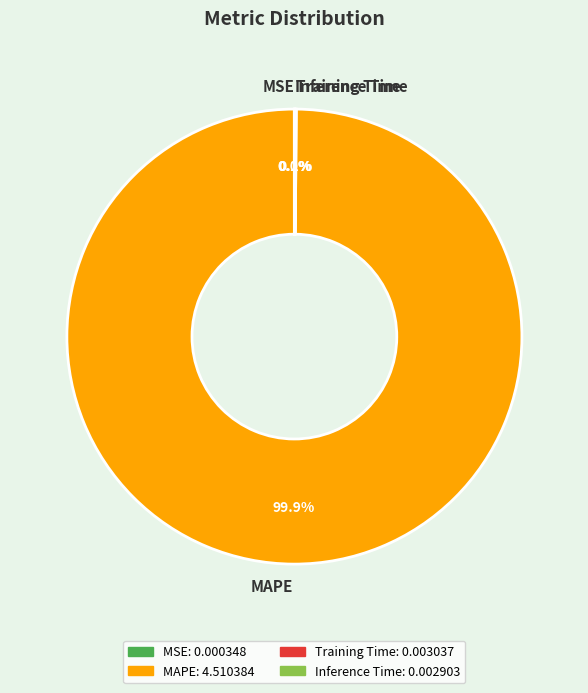

Which category has the biggest portion of the pie?

MAPE